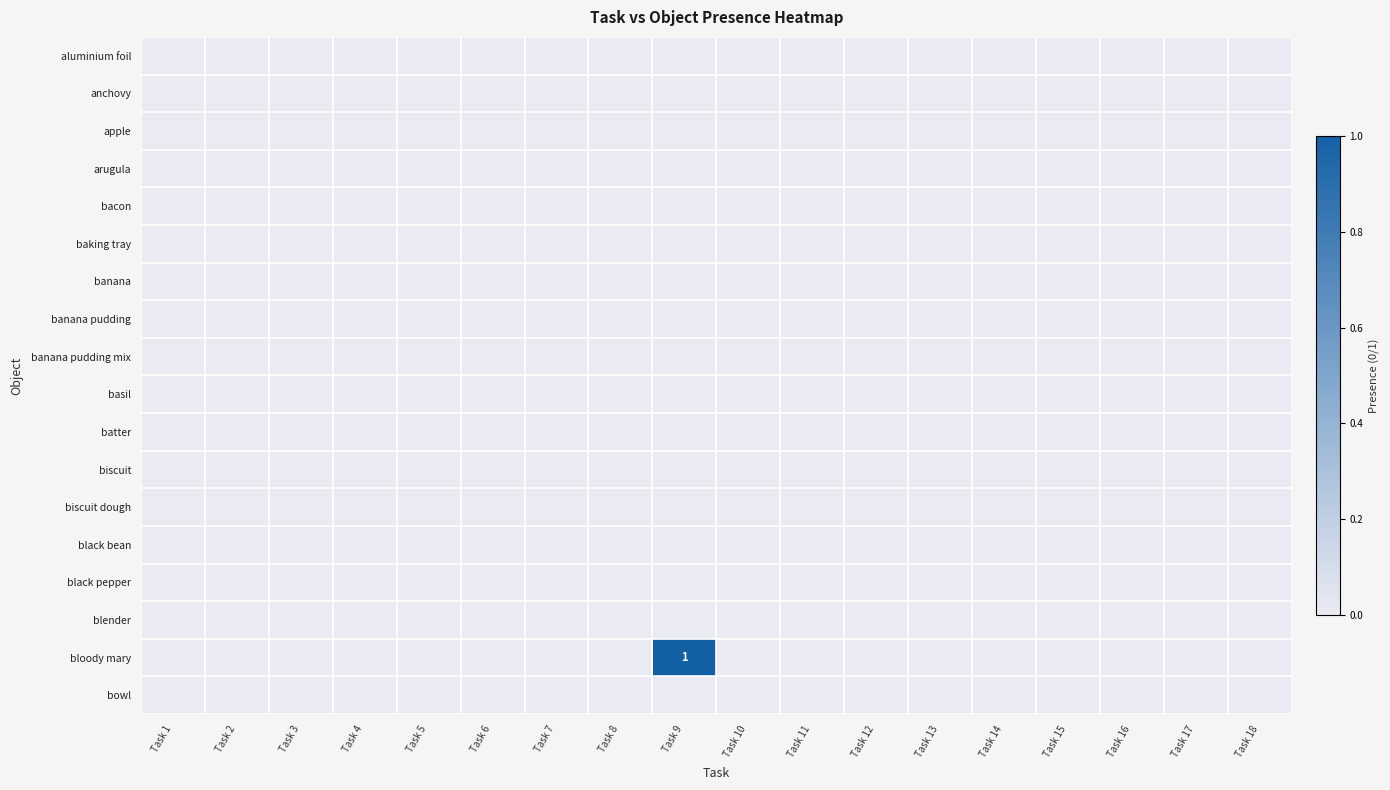

Rank the categories by arugula value from highest to lowest.

Task 1, Task 2, Task 3, Task 4, Task 5, Task 6, Task 7, Task 8, Task 9, Task 10, Task 11, Task 12, Task 13, Task 14, Task 15, Task 16, Task 17, Task 18